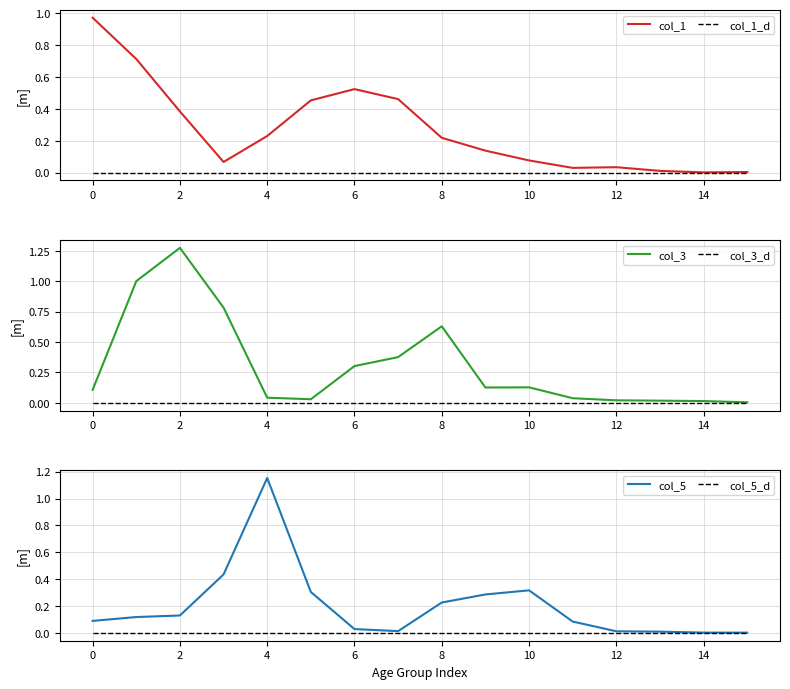

Is it true that col_5 equals 0.0 at 12?

True